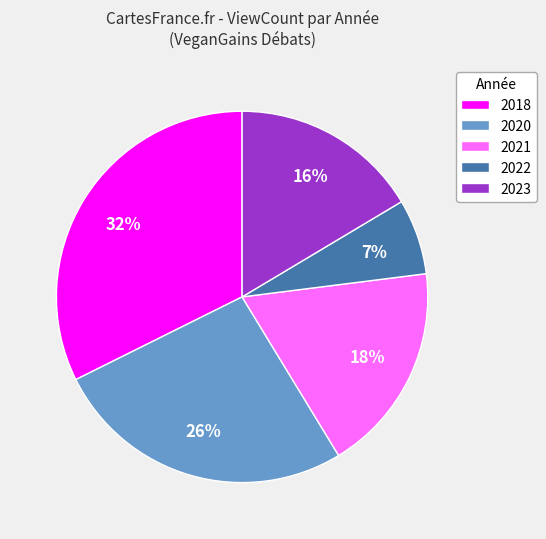

What is the ratio of the value at 2023 to the value at 2020?

0.6